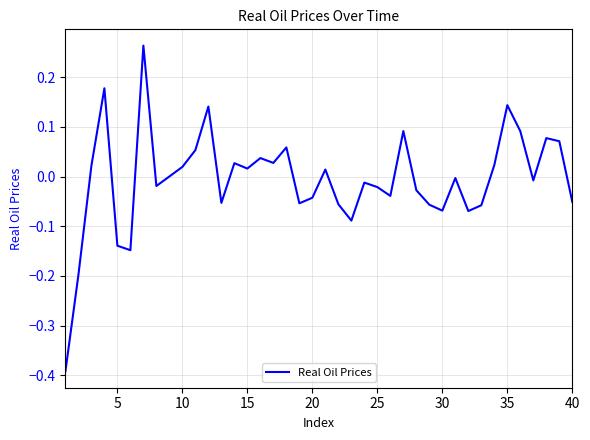

How many lines are shown in the chart?

1